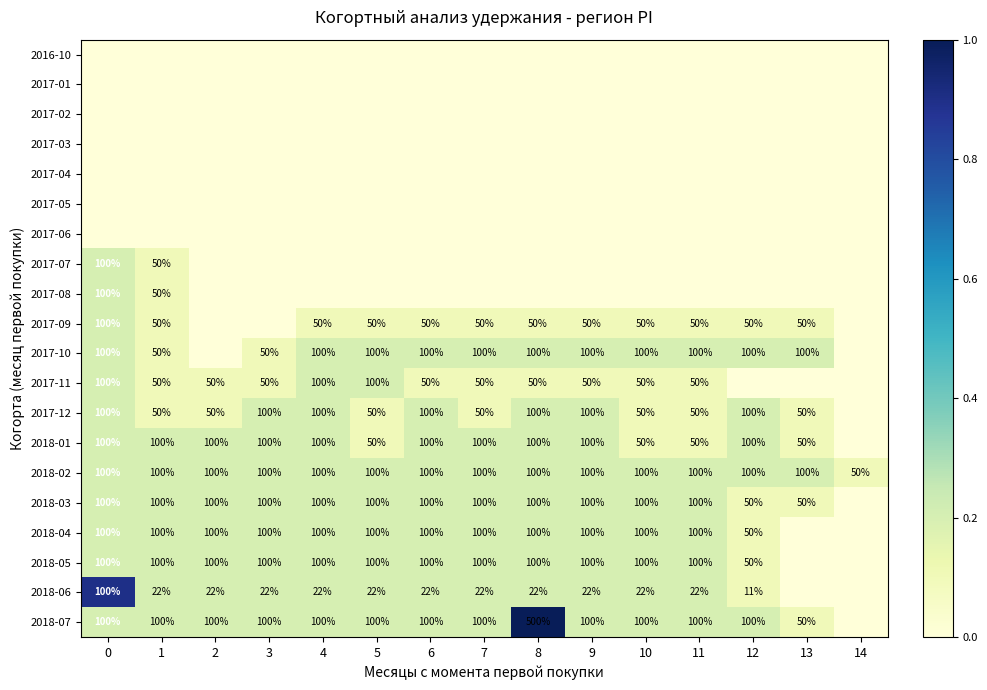

The value of 2018-05 at 0 is 41. True or false?

False